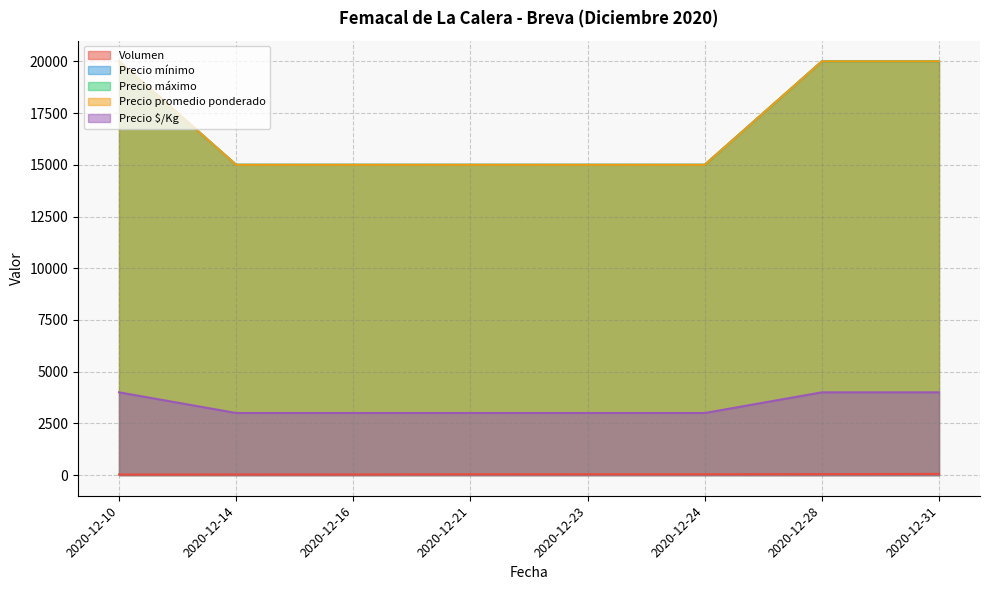

Read the Precio mínimo value at 2020-12-28, to the nearest 50.

20000